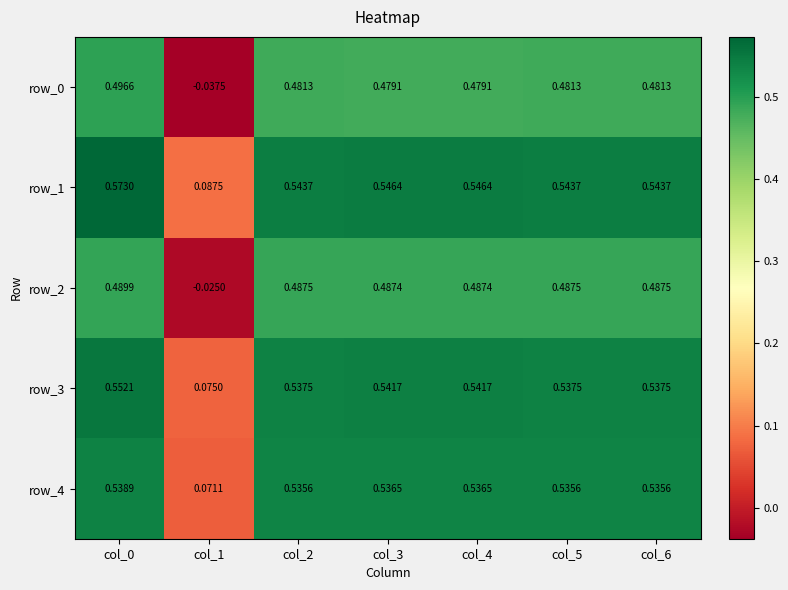

How many values in the row_0 series exceed 0?

6